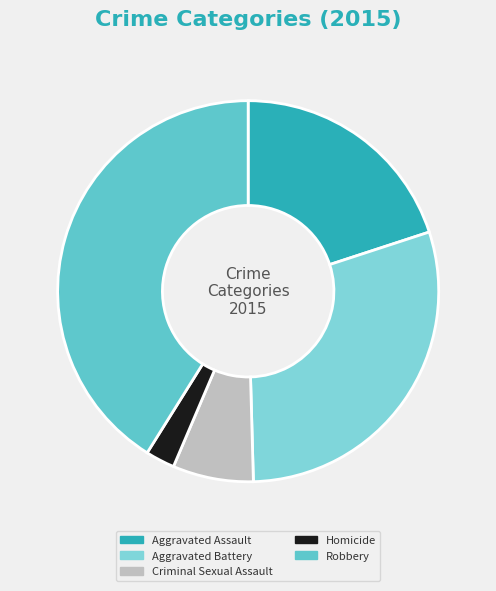

To the nearest percent, what is the difference between the largest and smallest slice percentages?

39%